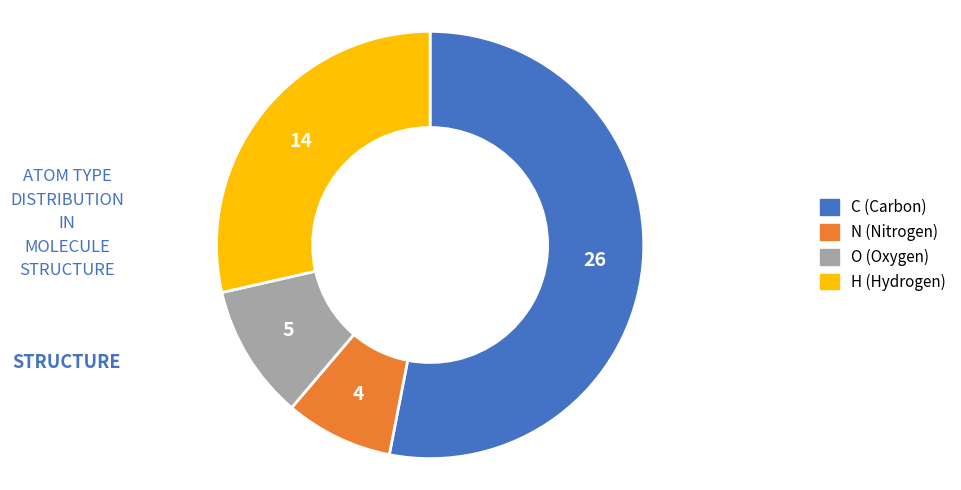

Between O and N, which is larger?

O